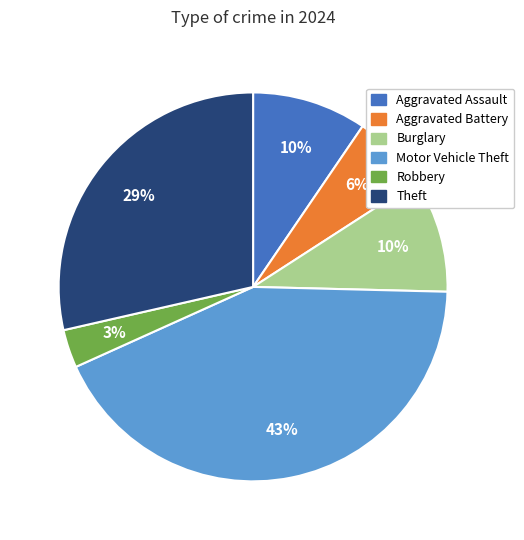

How many segments does this pie chart have?

6